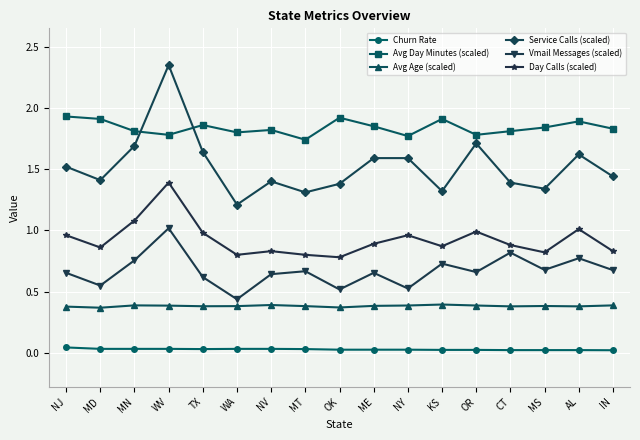

What is the label of the 12th point from the right?

WA